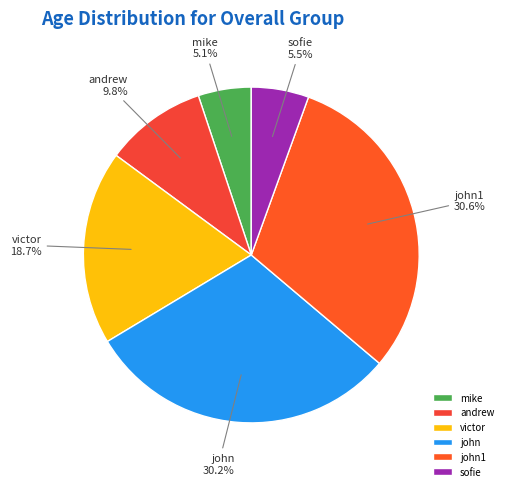

Is there a majority slice in this chart?

No